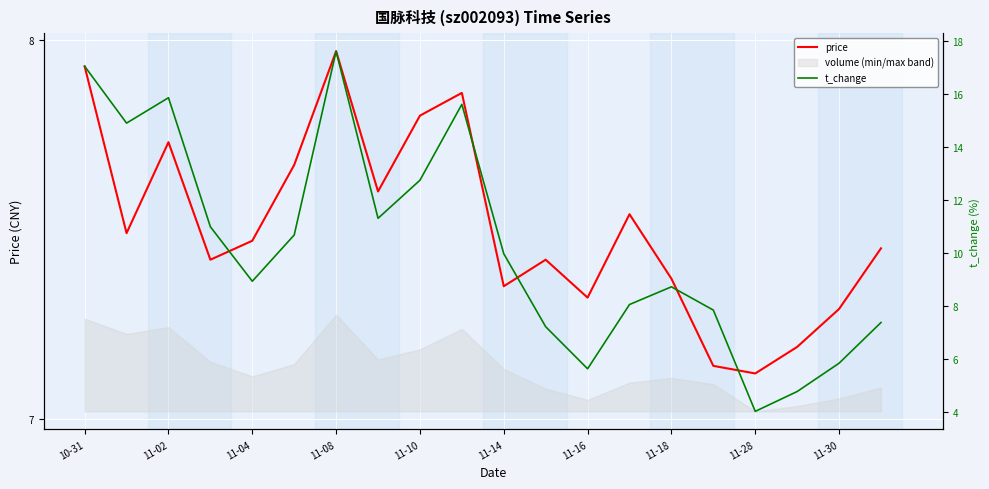

At which label does price reach its peak?

11-08